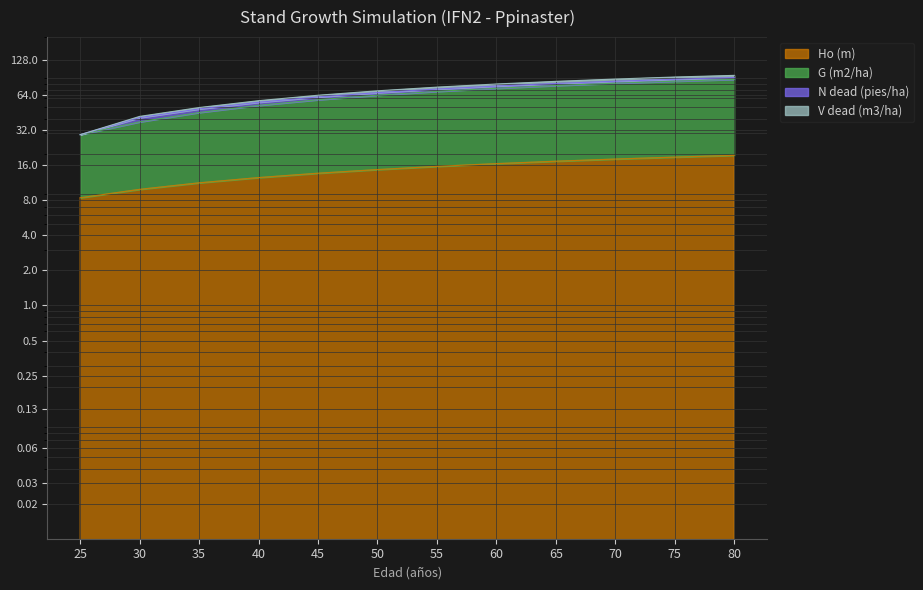

What is the smallest value displayed?

8.4